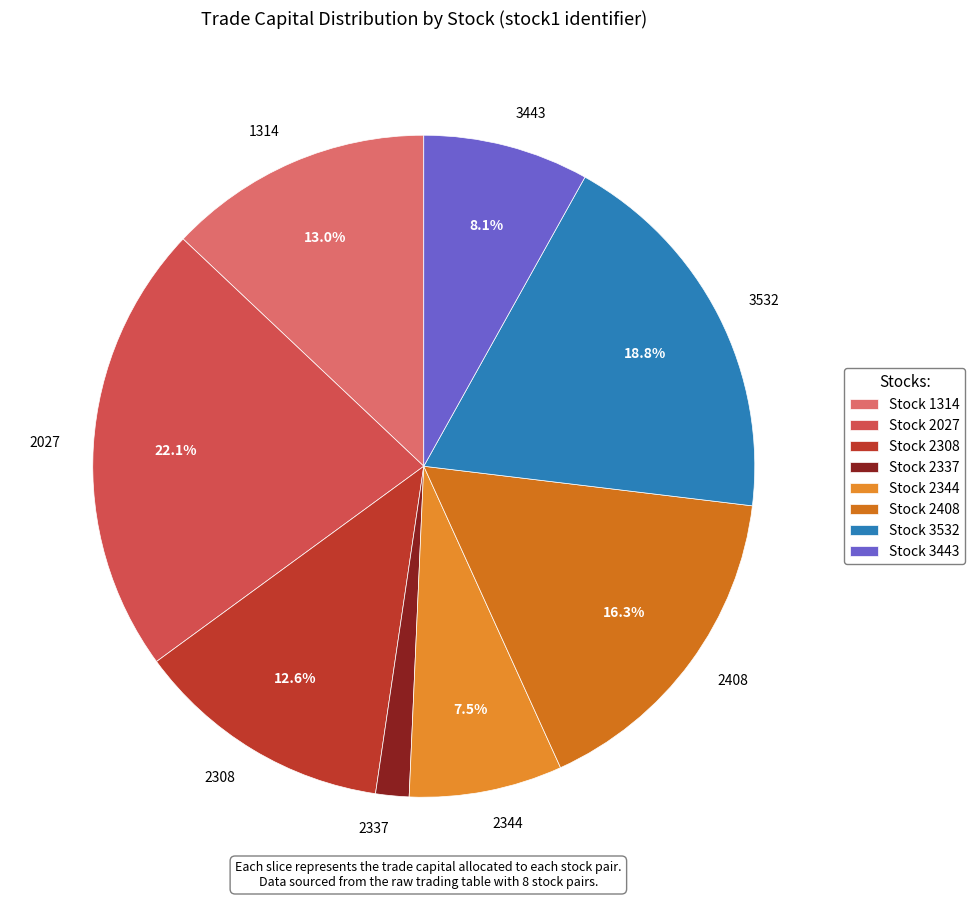

Combined, do 2408 and 2027 account for over 50%?

No